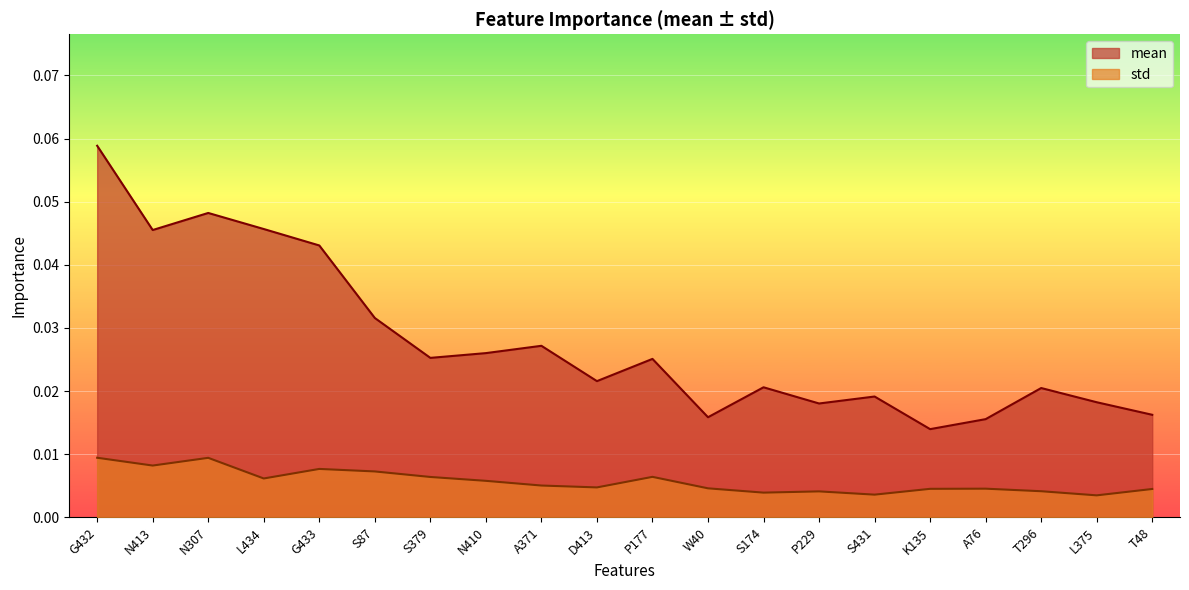

What is the sum of all mean values?

0.6